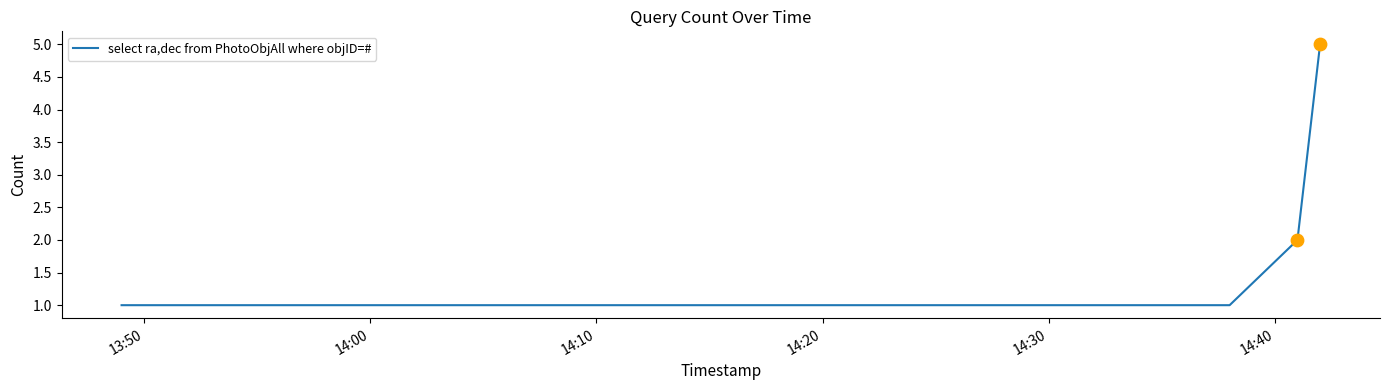

What is the difference between the maximum and minimum values?

4